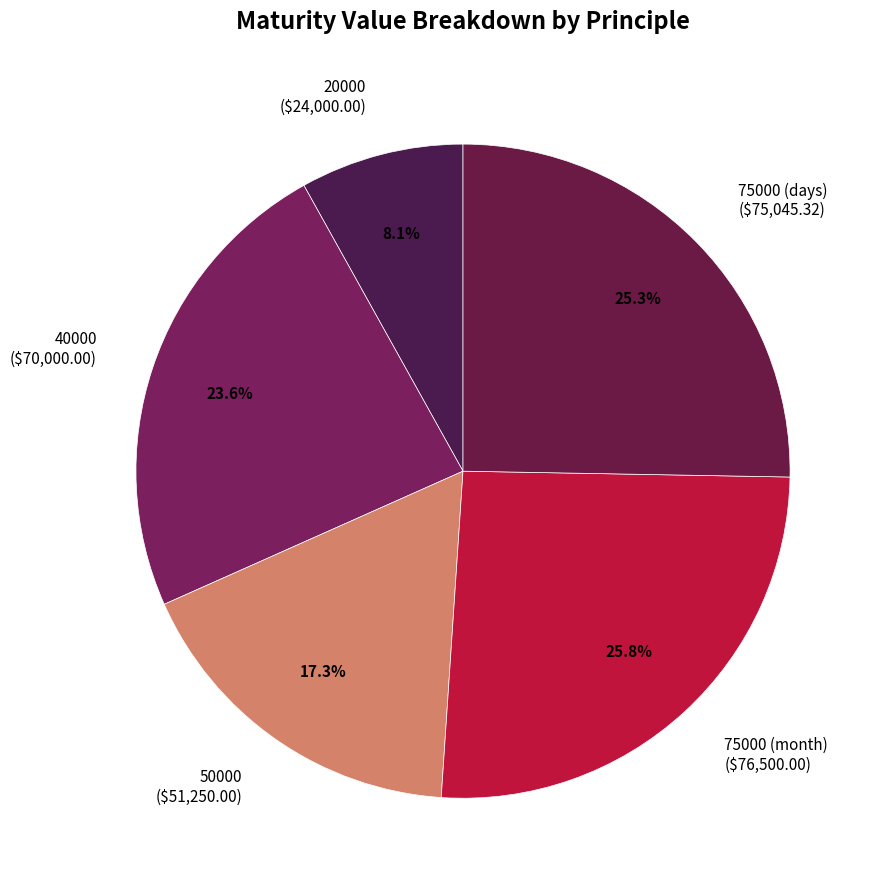

How many segments does this pie chart have?

5